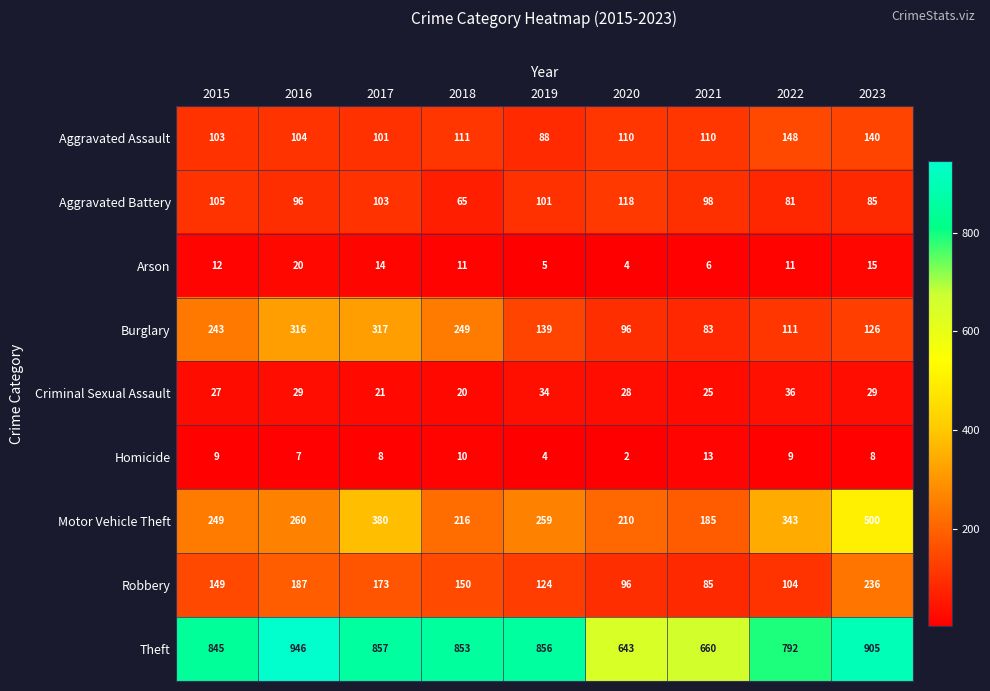

Is it true that Motor Vehicle Theft equals 249 at 2015?

True